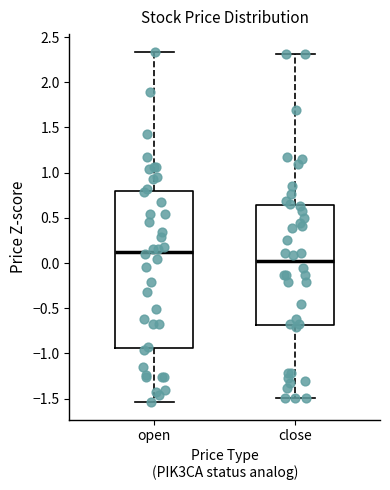

Where does the upper whisker of the box for close end on the y-axis? The values are not printed on the chart, so give them approximately, as read against the axis.

2.30